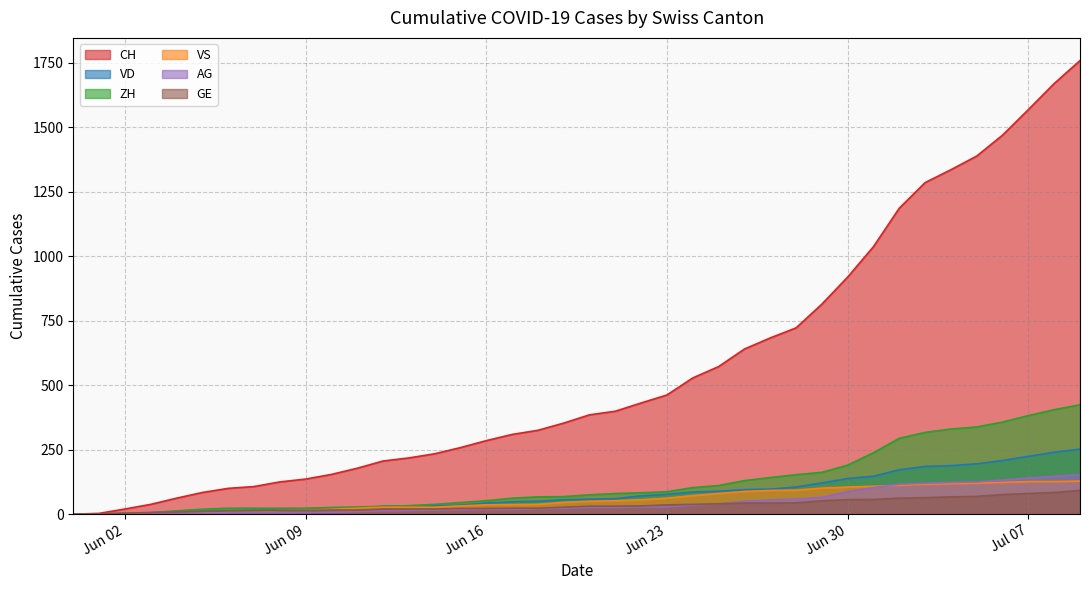

What is the greatest value displayed?

1758